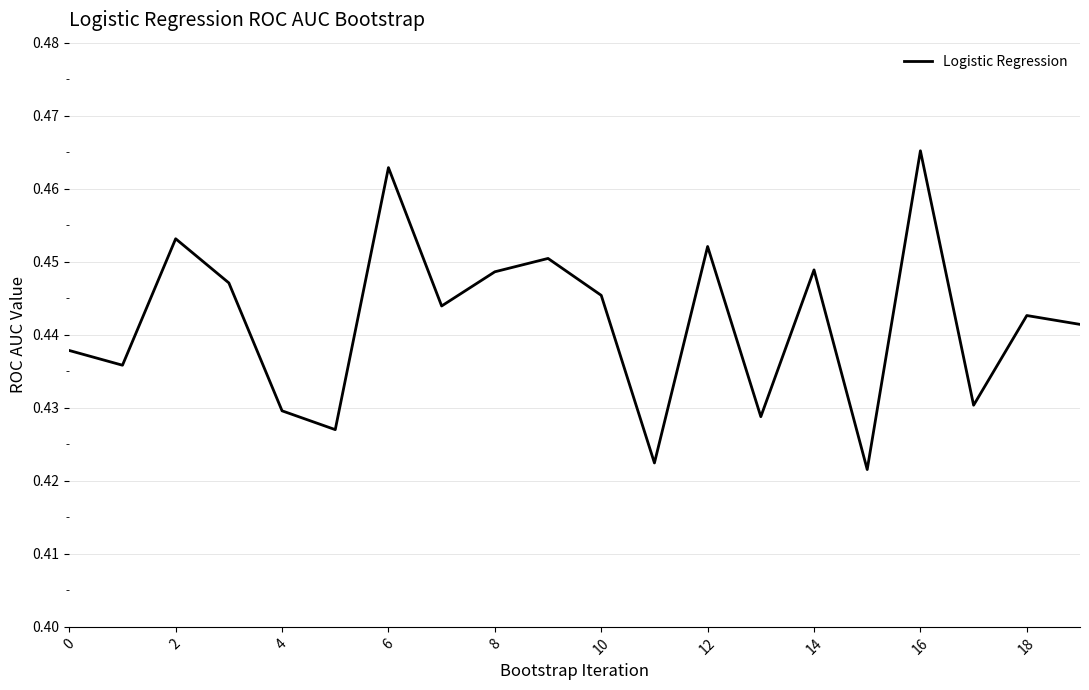

Count the number of categories in the chart.

20